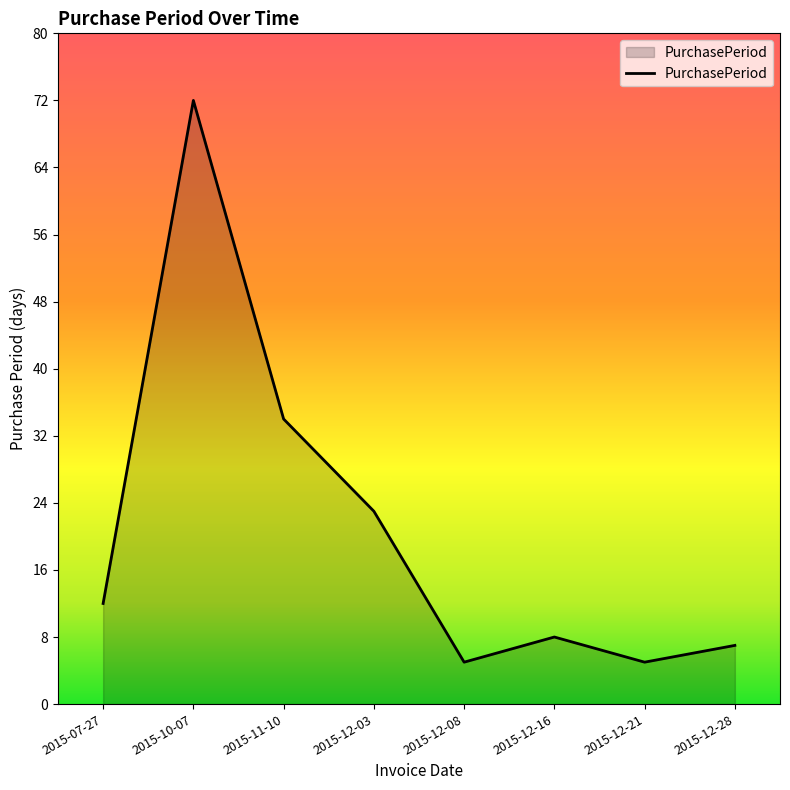

Reading left to right, list all the values displayed in this chart.

2015-07-27=12	2015-10-07=72	2015-11-10=34	2015-12-03=23	2015-12-08=5	2015-12-16=8	2015-12-21=5	2015-12-28=7